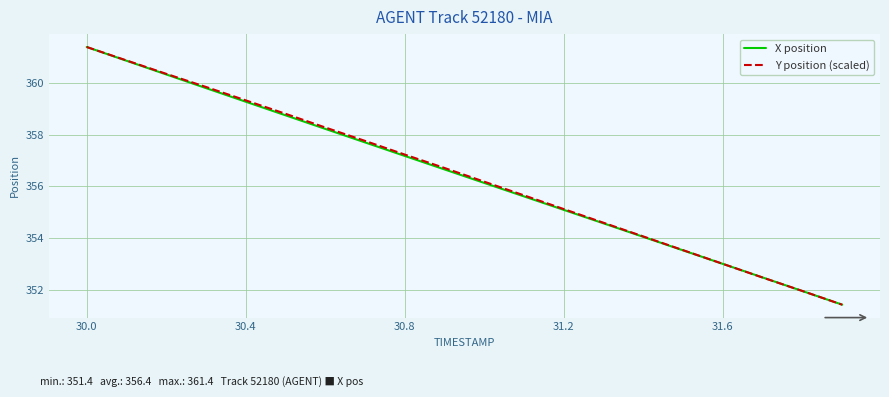

What is the minimum value for X position?

351.4